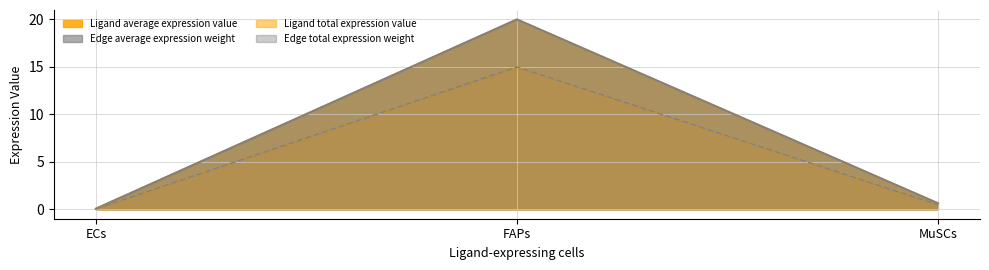

What are all the series names shown in the legend?

Ligand average expression value, Ligand total expression value, Edge average expression weight, Edge total expression weight